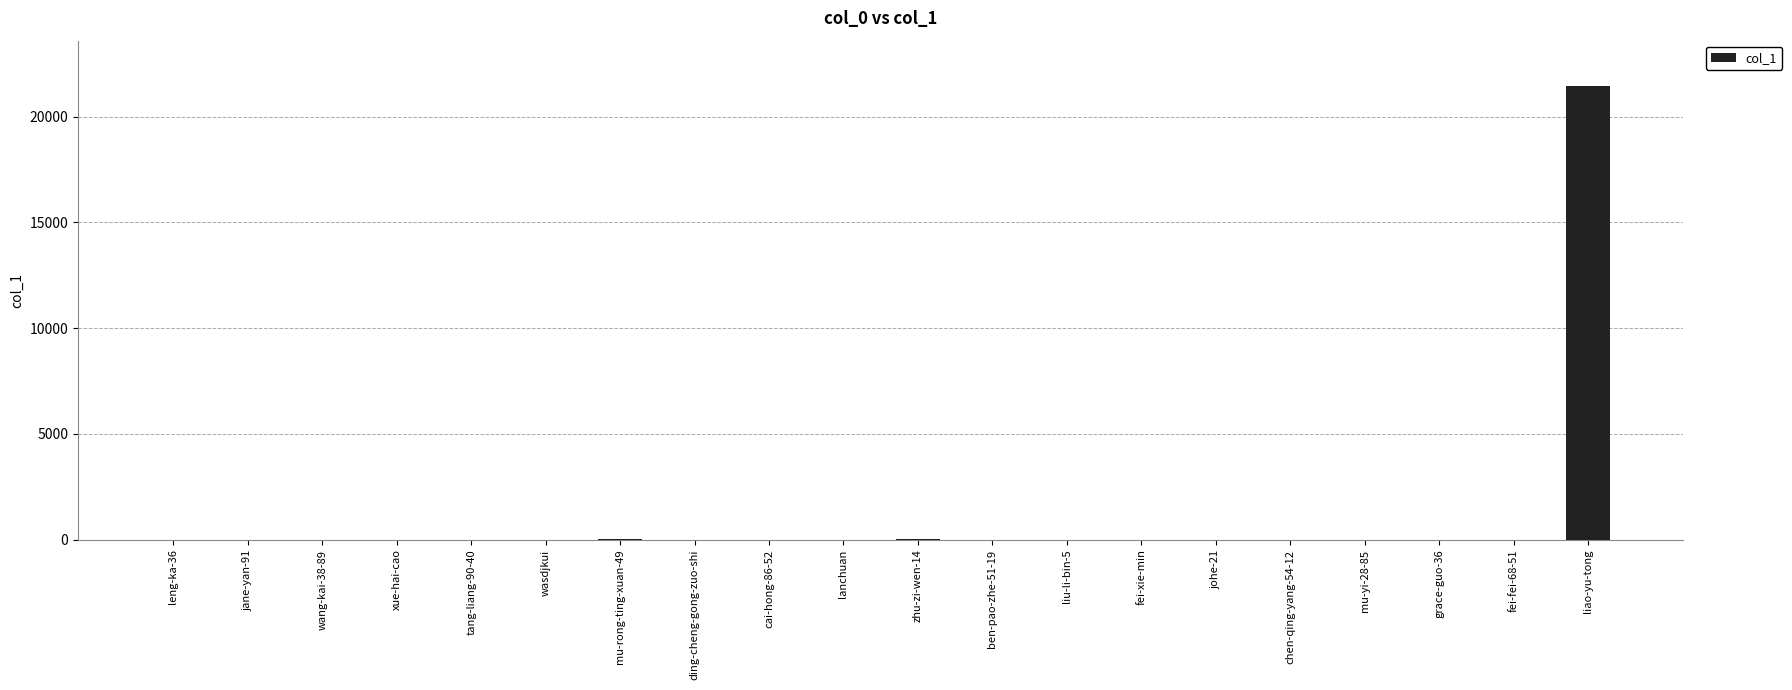

What is the sum of all values?

21547